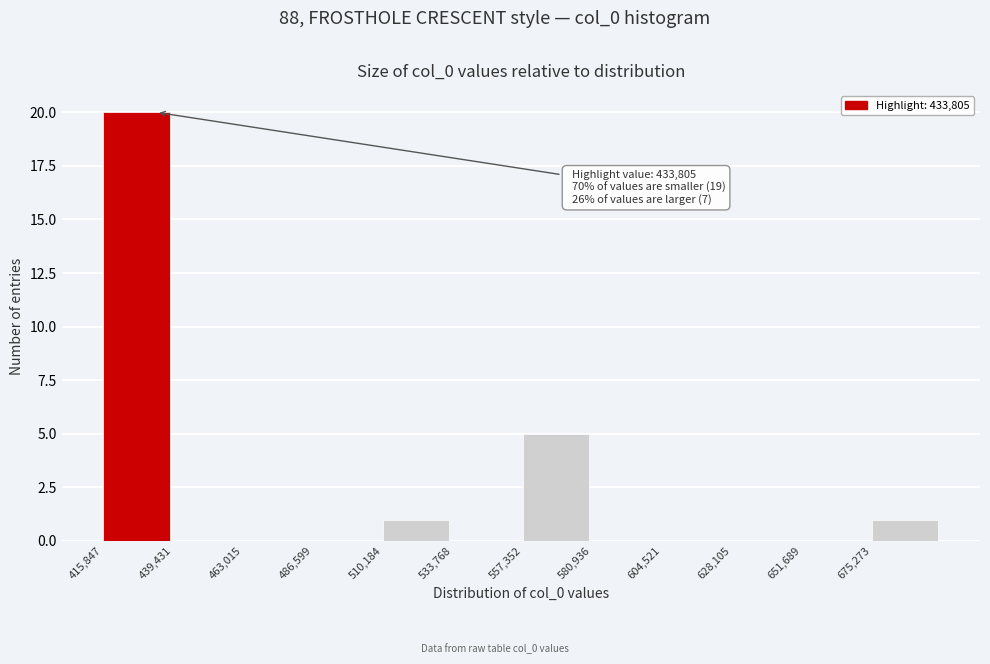

Which range on the x-axis has the tallest bar?

415000 to 440000